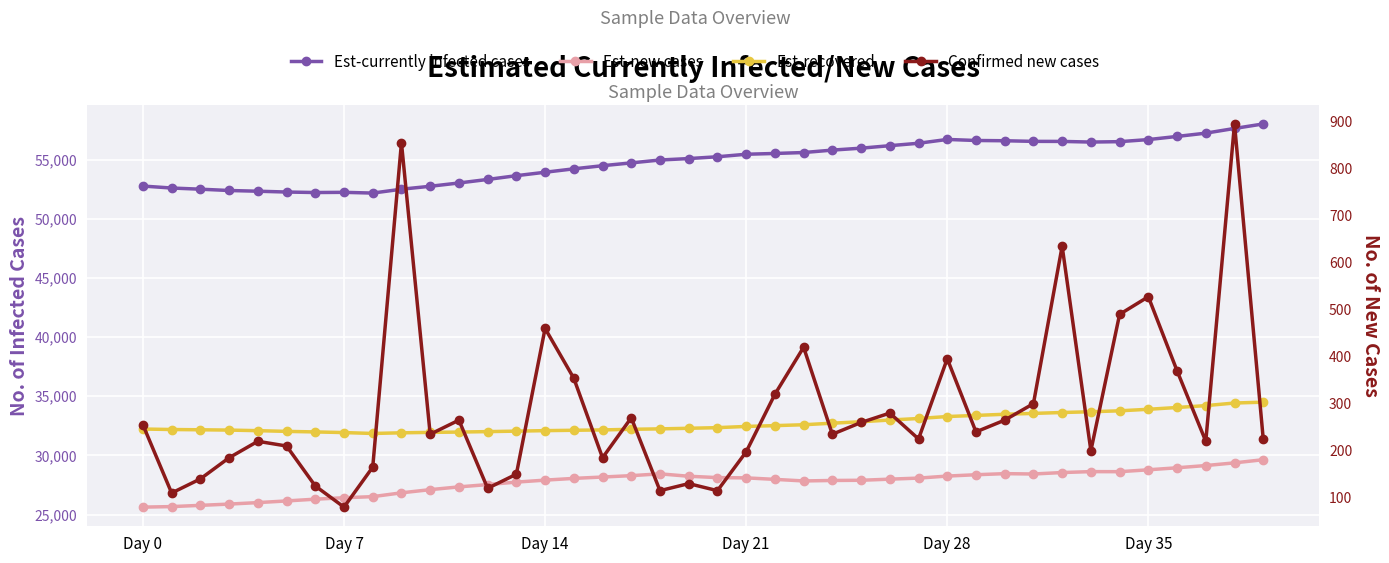

Count the number of data series in this chart.

4